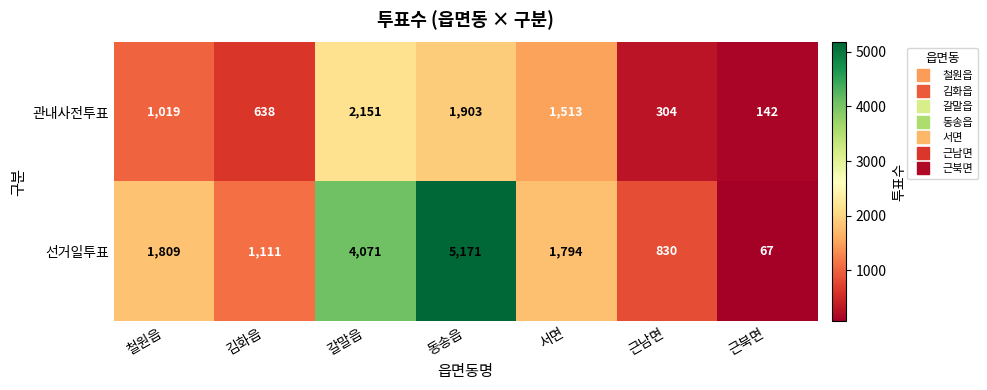

At how many categories does at least one series exceed 4850?

1